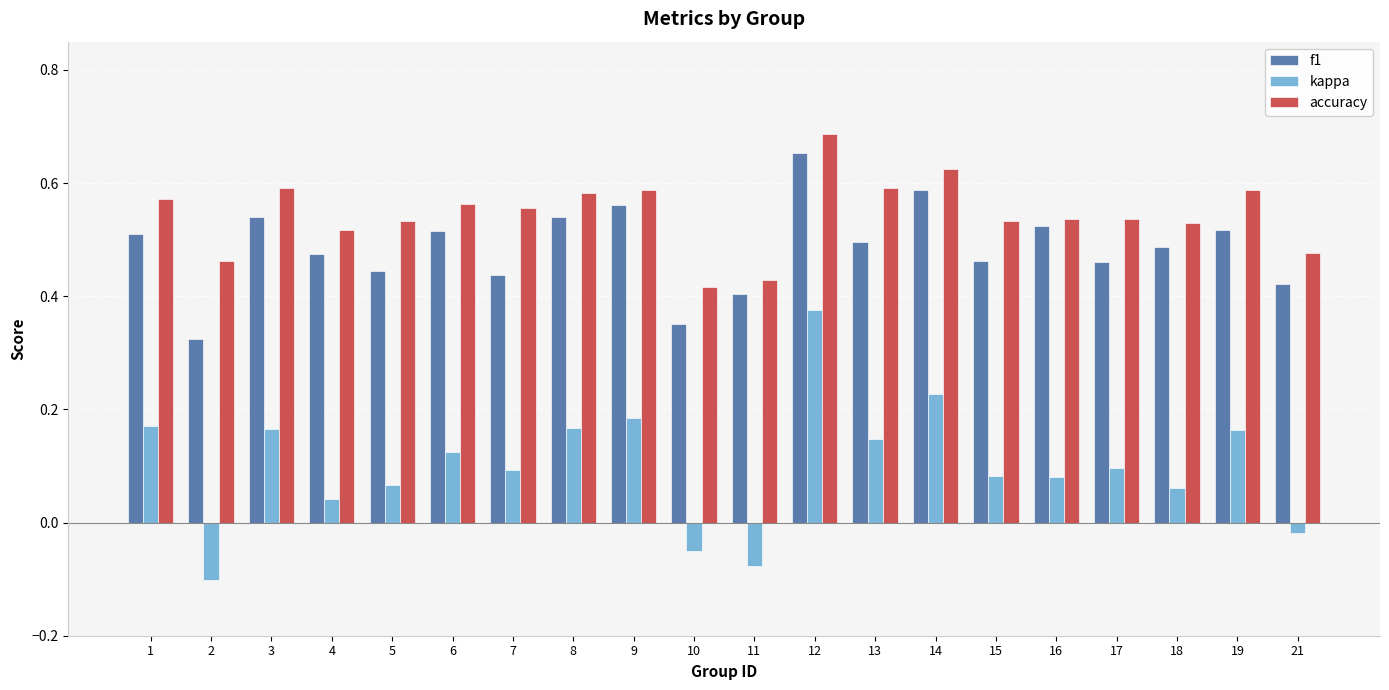

Where does the kappa series first go above 0?

1